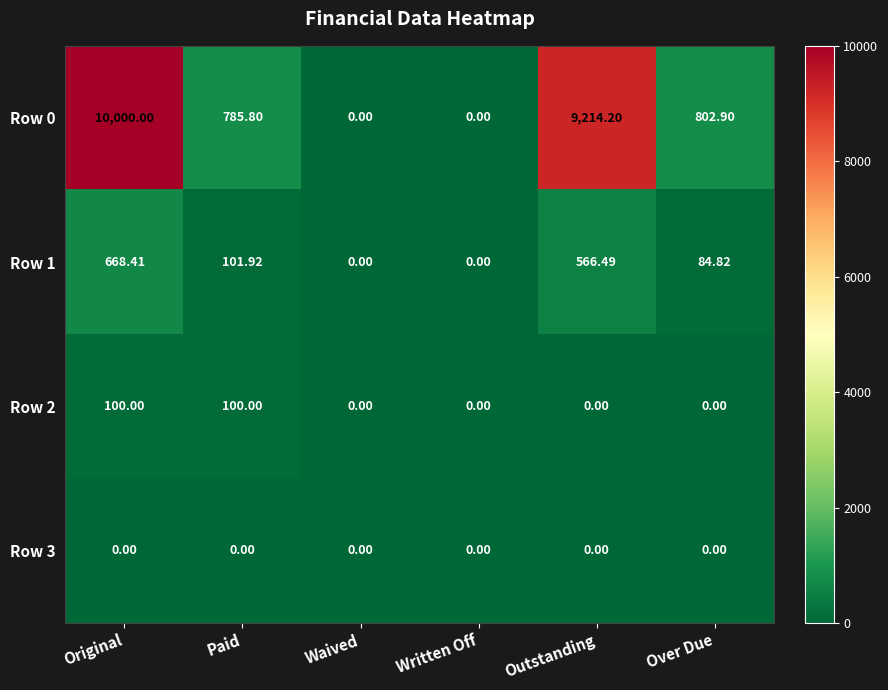

At which category is the sum across all series the highest?

Original